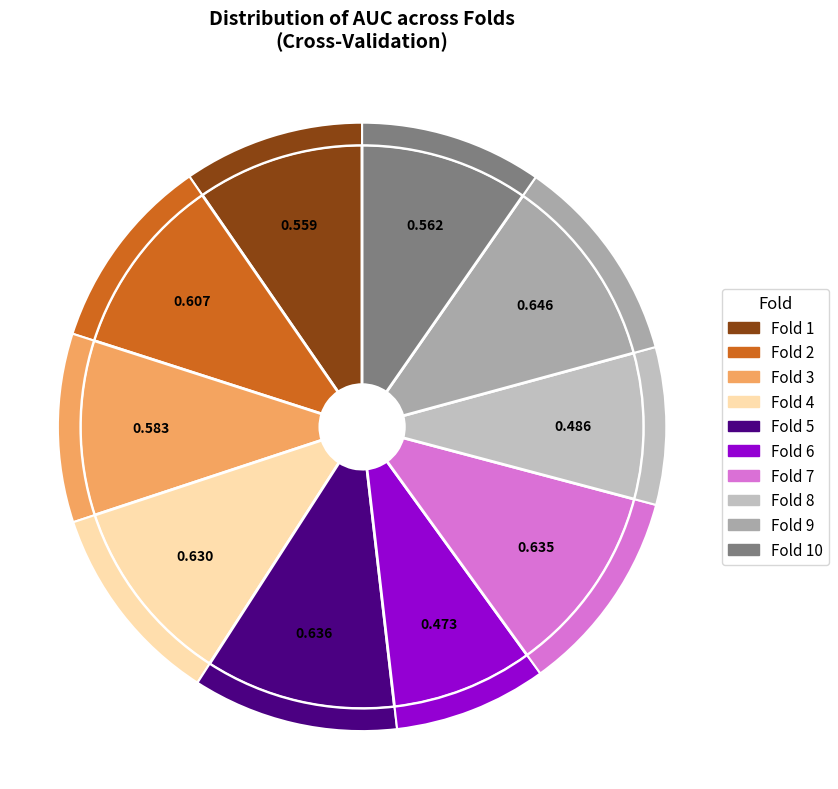

To the nearest percent, what percentage of the pie is Fold 10?

10%